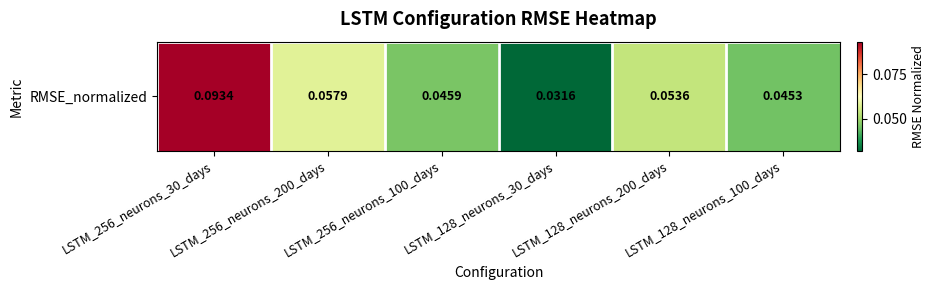

At which label is the value closest to 0?

LSTM_128_neurons_30_days